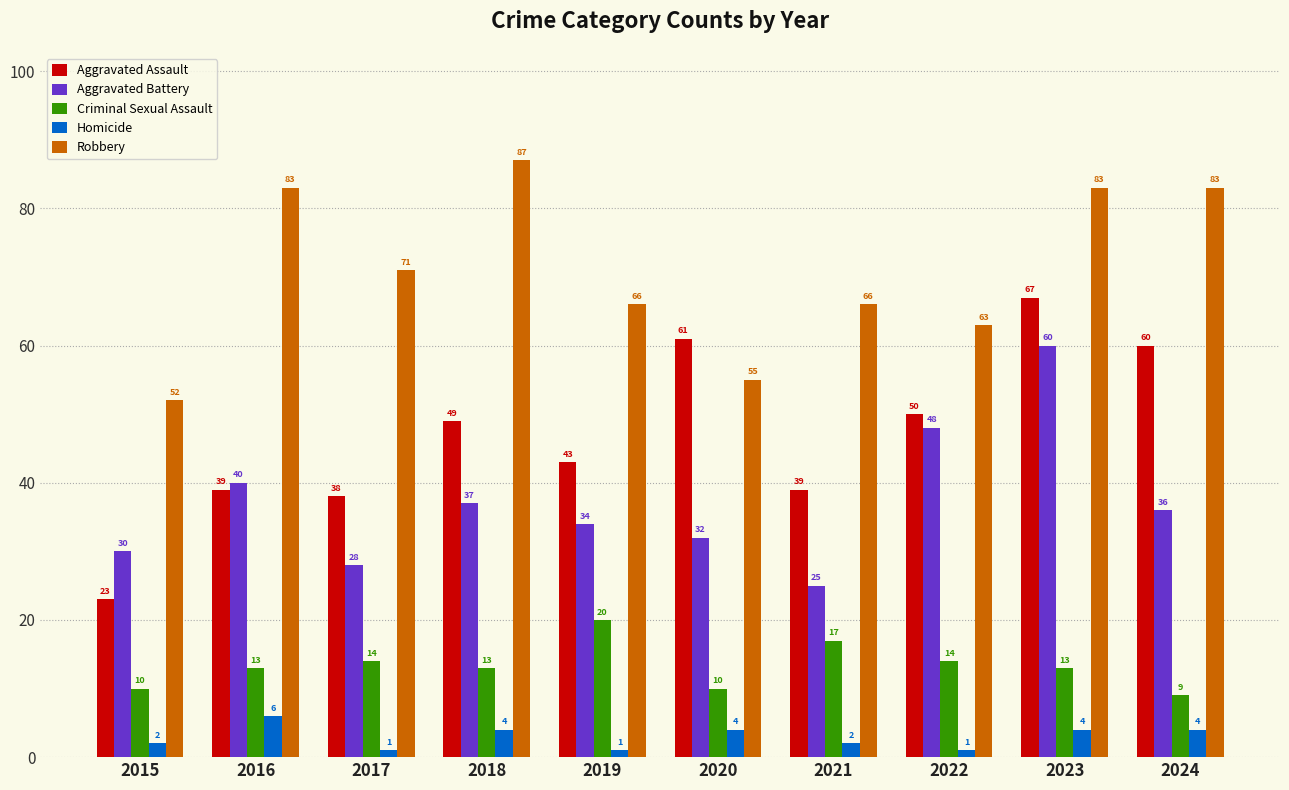

How many distinct data groups are displayed?

5